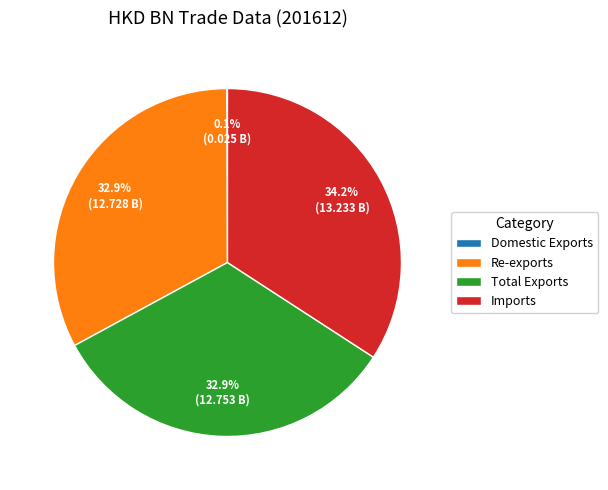

To the nearest percent, what portion does Imports represent?

34%